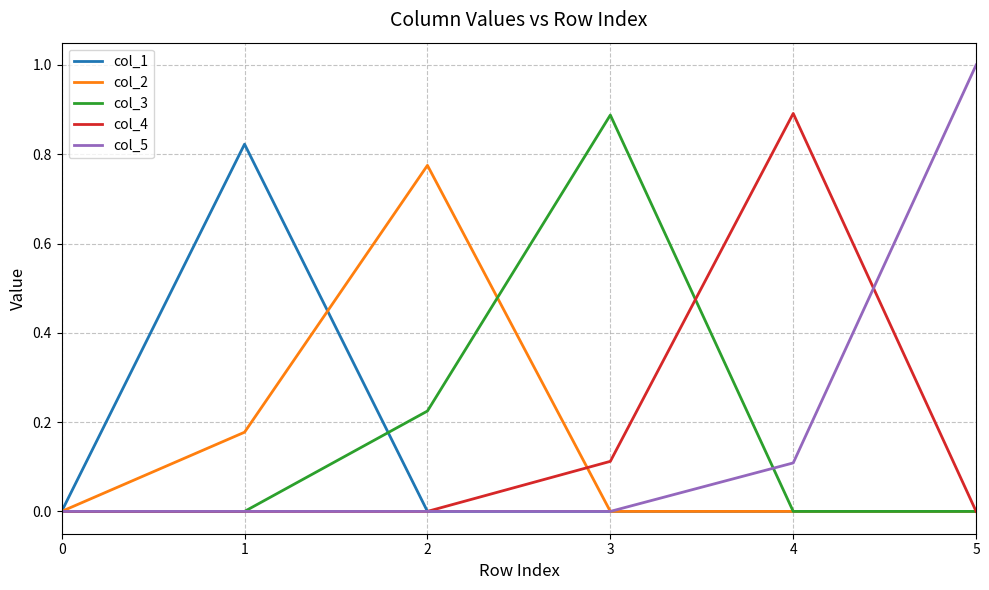

What are all the series names shown in the legend?

col_1, col_2, col_3, col_4, col_5